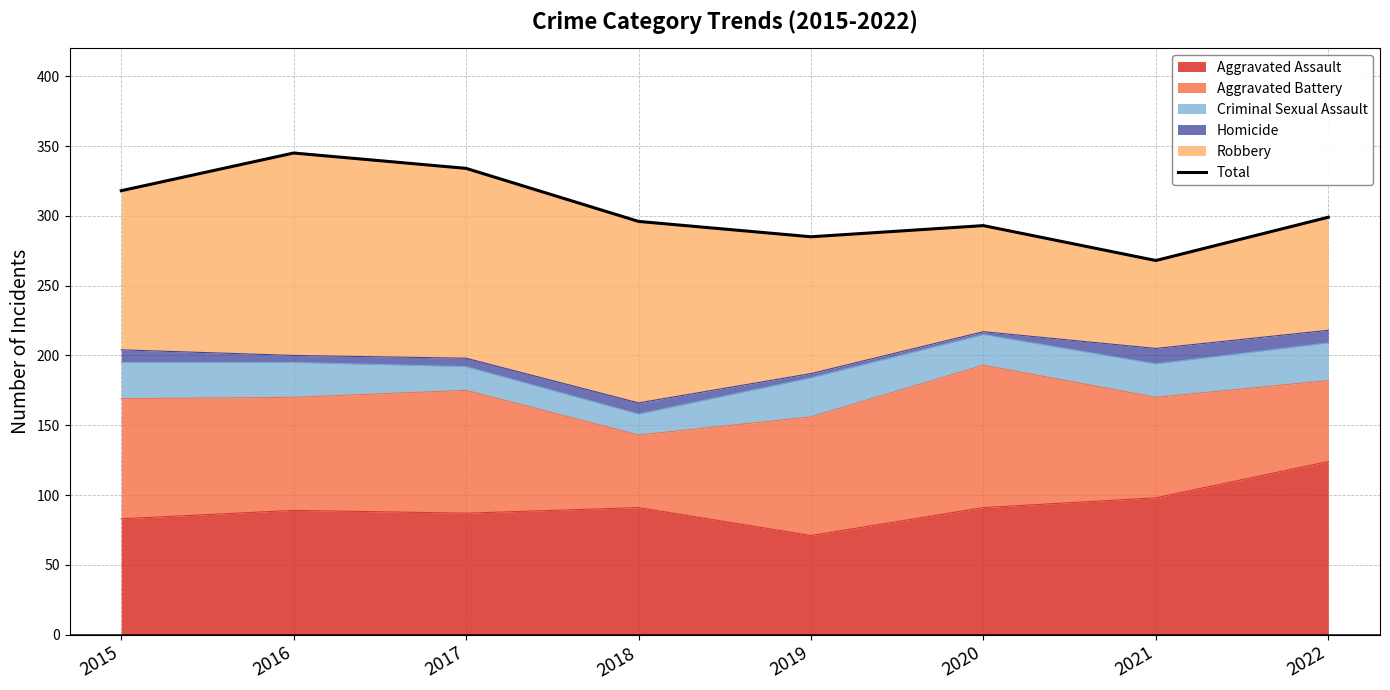

Where does the data first go above 299?

2015